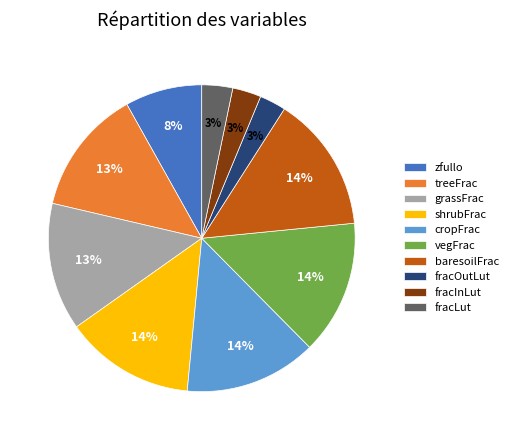

How many segments does this pie chart have?

10